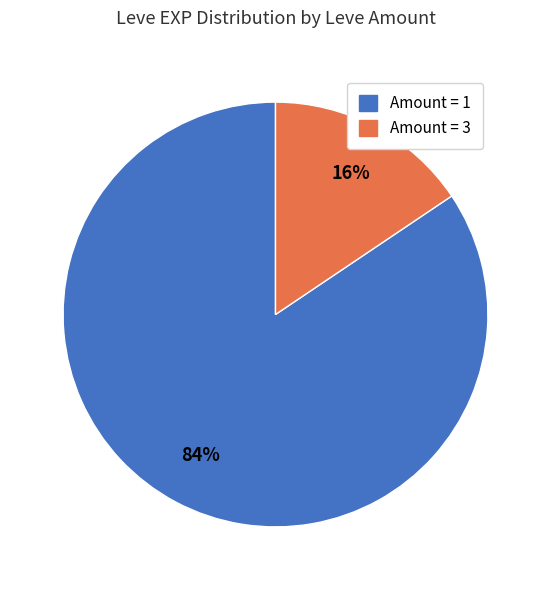

To the nearest percent, what is the combined percentage of Amount = 1 and Amount = 3?

100%